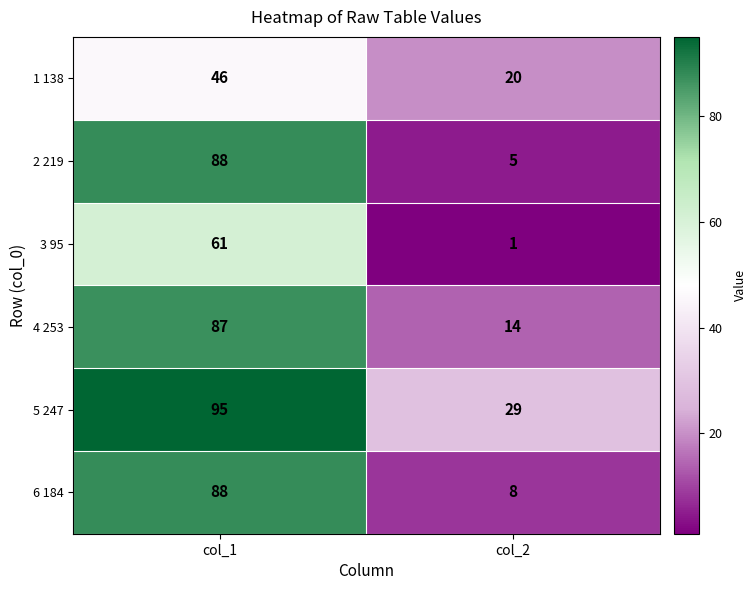

Reading left to right, what are all the values shown in this chart?

1 138: col_1=46	col_2=20
2 219: col_1=88	col_2=5
3 95: col_1=61	col_2=1
4 253: col_1=87	col_2=14
5 247: col_1=95	col_2=29
6 184: col_1=88	col_2=8